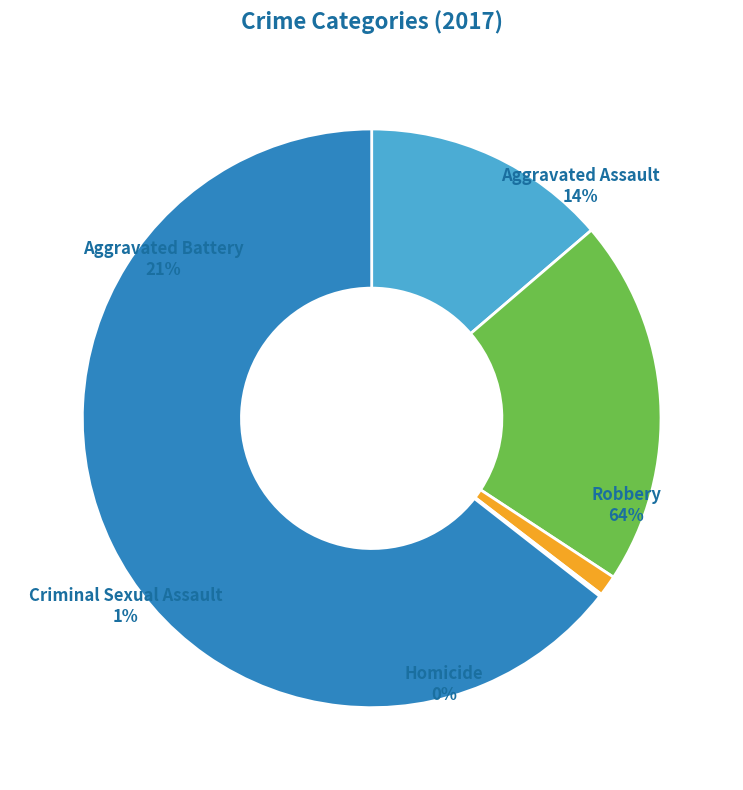

Approximately how many times larger is the value at Aggravated Battery compared to Aggravated Assault?

1.5